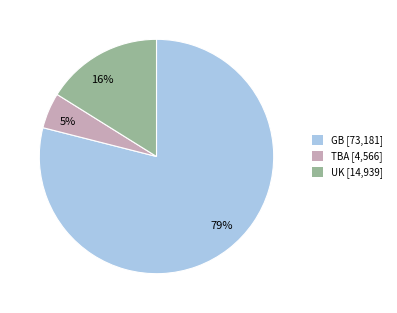

What is the smallest slice in the pie chart?

5%